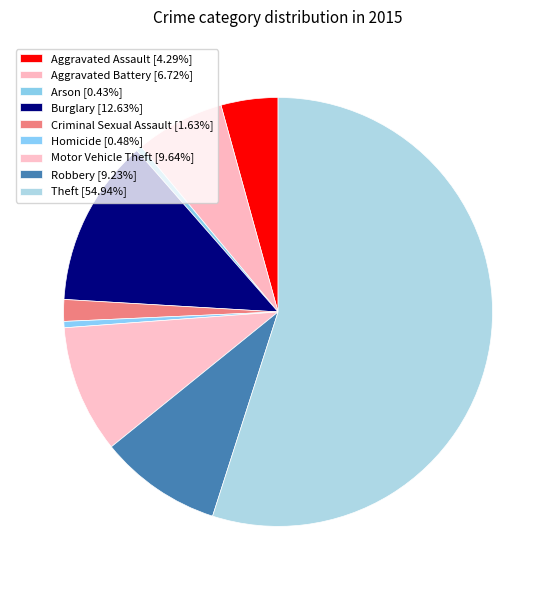

Which slice is the smallest?

Arson